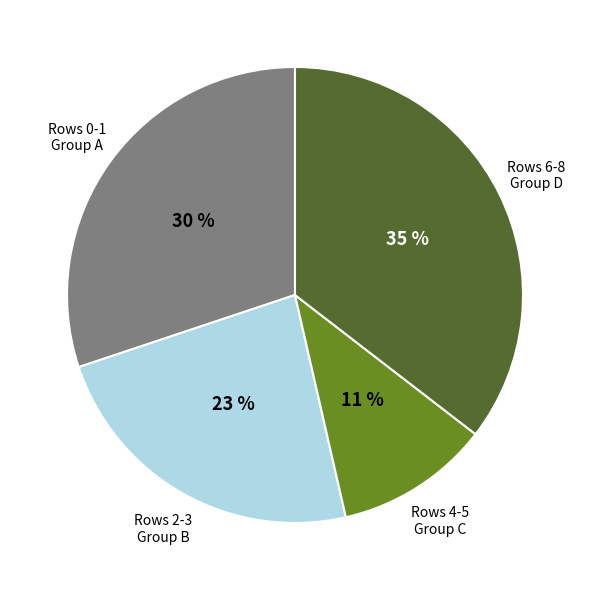

To the nearest percent, what is the average slice percentage?

25%